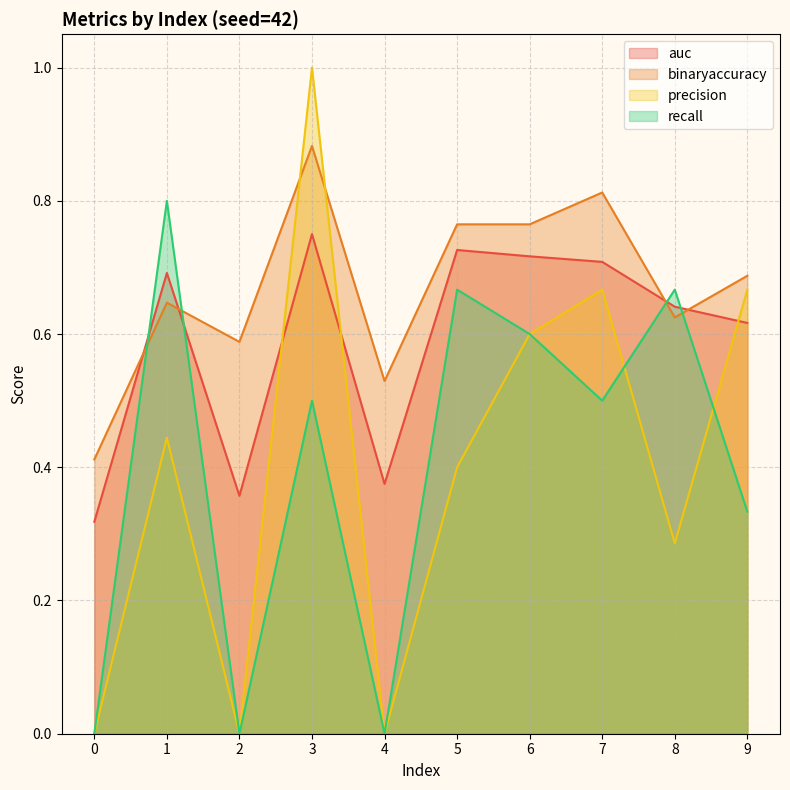

Which series has the largest total across all categories?

binaryaccuracy